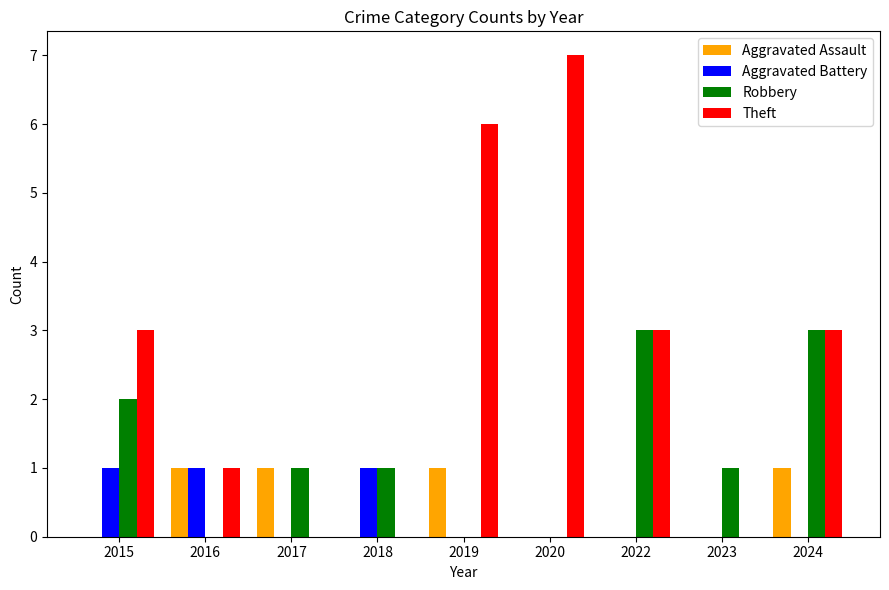

At which category does the chart reach its peak across all series?

2020